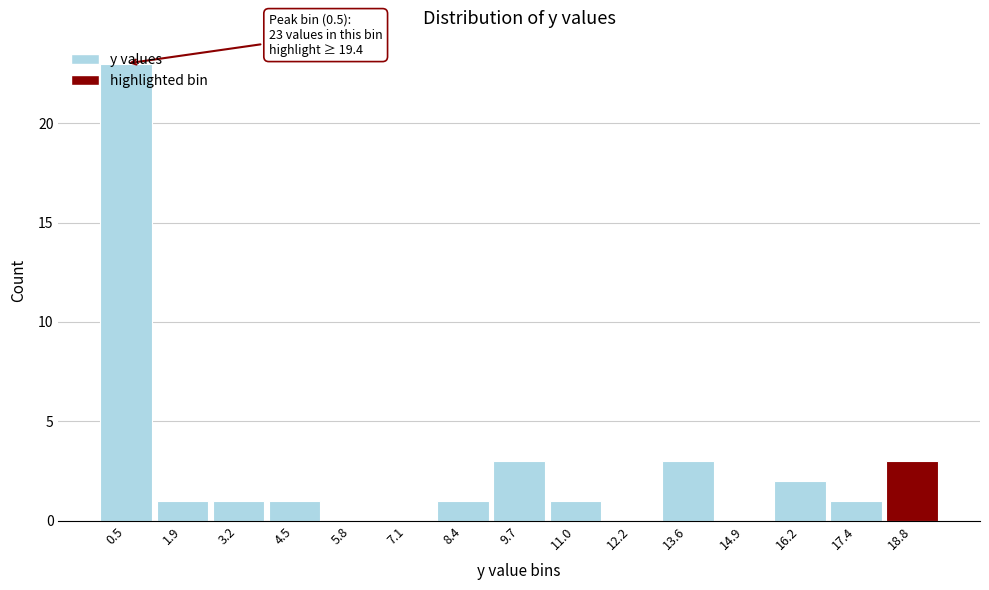

Over which range of the x-axis is the bar tallest?

-0.1 to 1.2